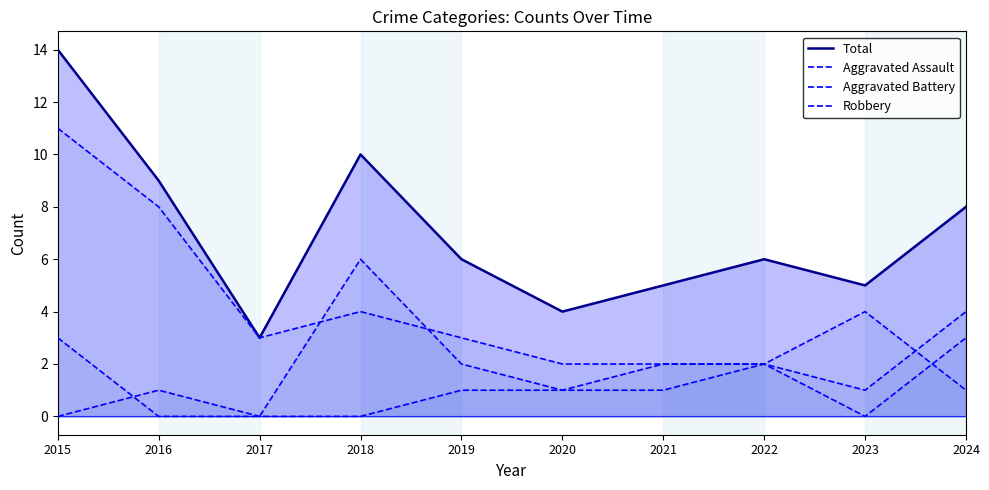

True or false: Robbery and Aggravated Battery cross at least once.

True